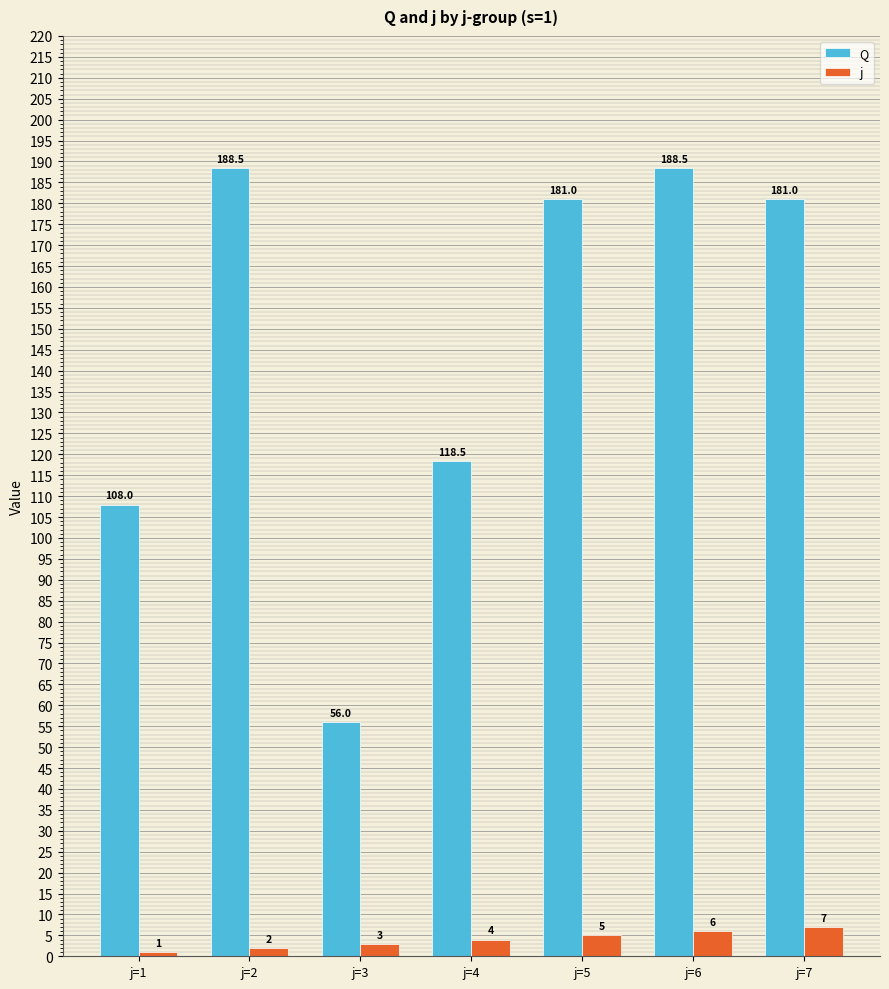

What is the difference between the maximum and minimum values in the j series?

6.0